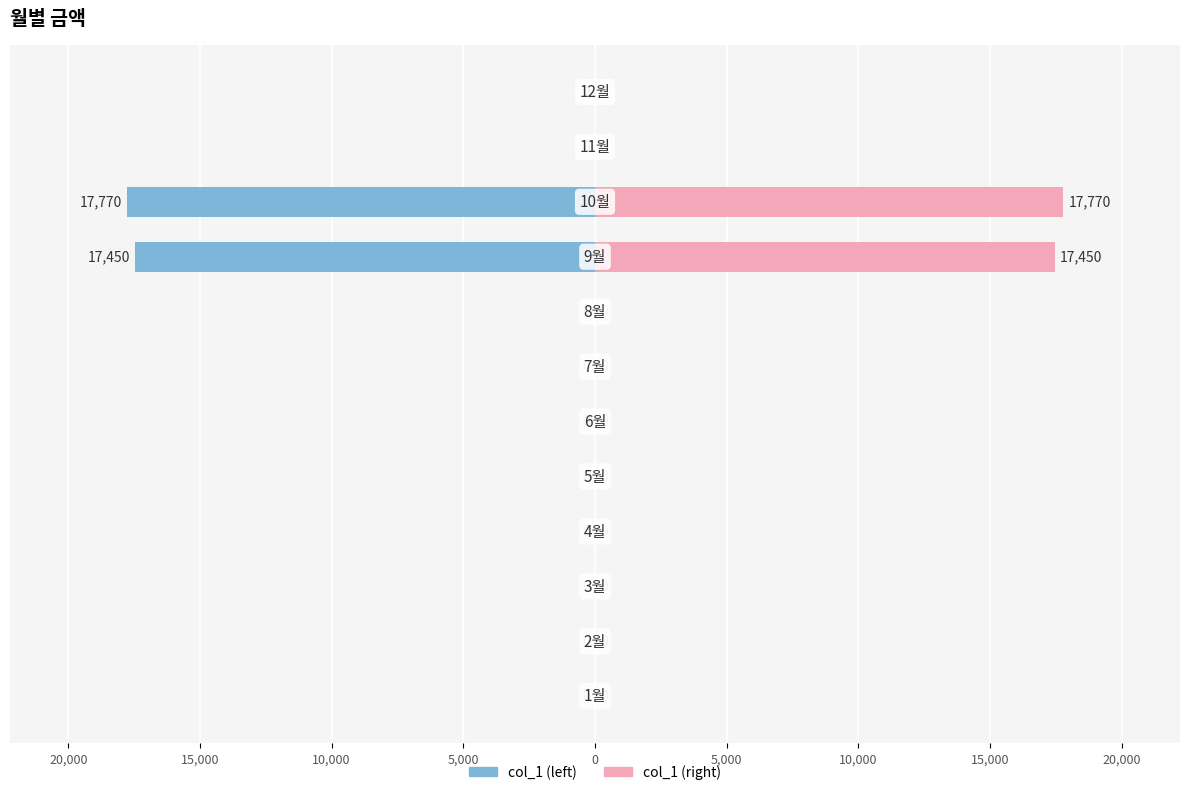

Between 0 and 11, which series saw the biggest shift?

col_1 (left)